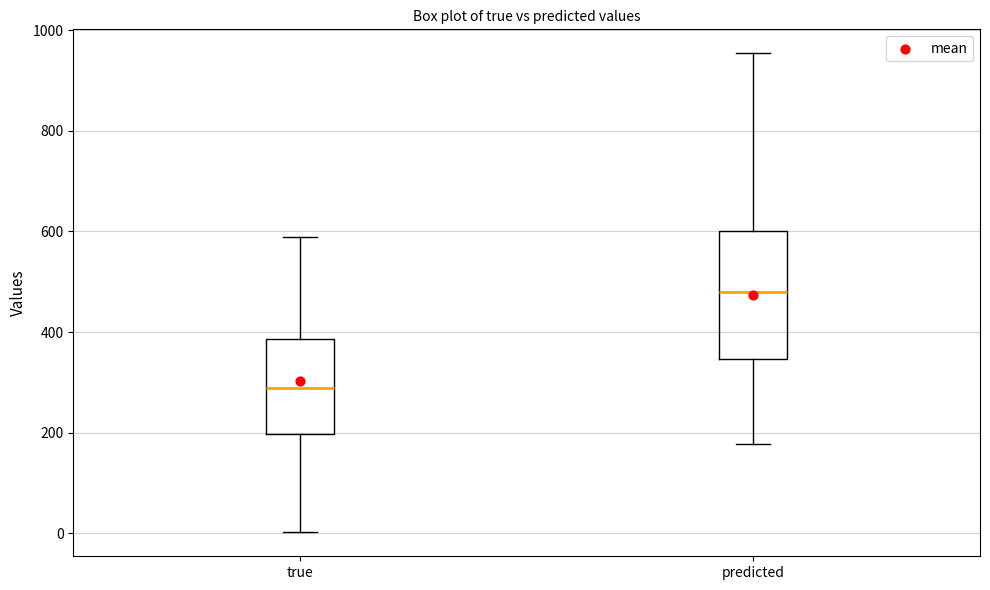

Where is the upper edge of the box for true on the y-axis? The values are not printed on the chart, so give them approximately, as read against the axis.

380